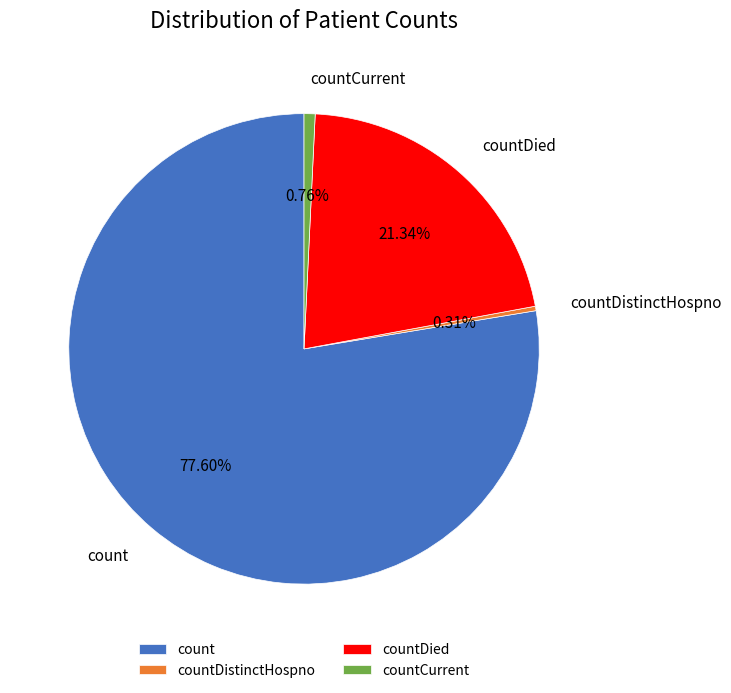

Is there a majority slice in this chart?

Yes